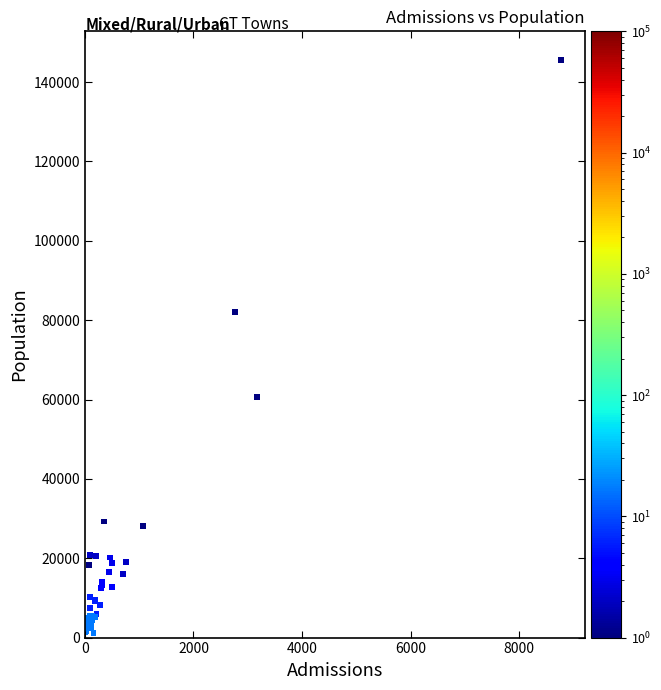

What Y value in the scatter plot is closest to 73367?

81967